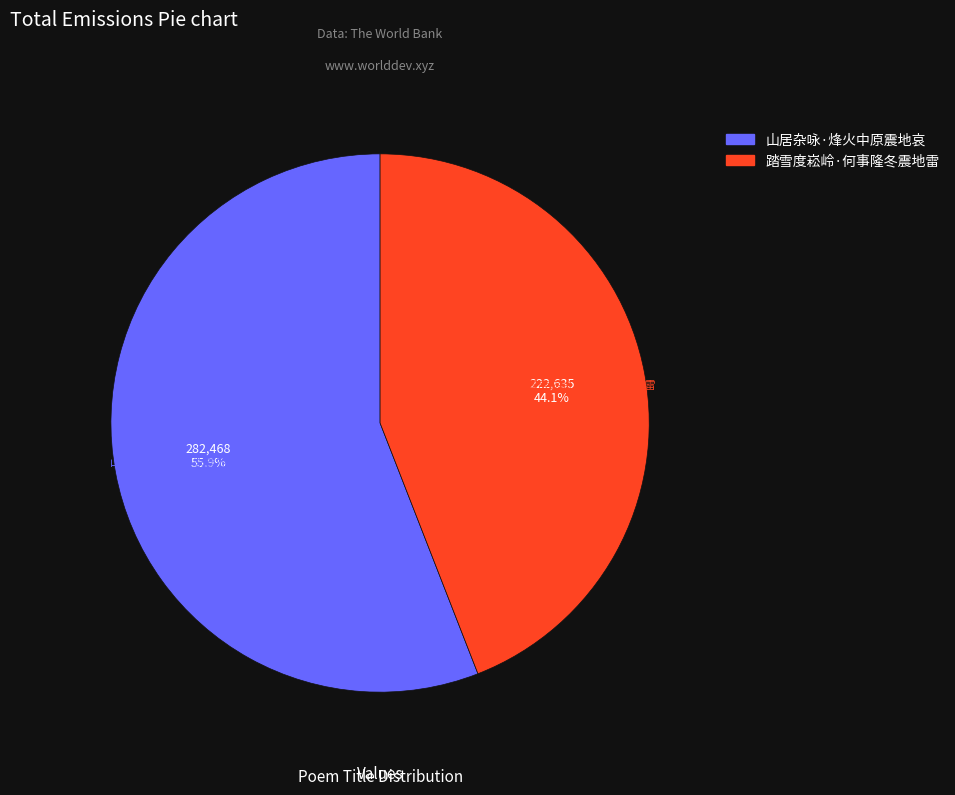

What is the ratio of the value at 山居杂咏·烽火中原震地哀 to the value at 踏雪度崧岭·何事隆冬震地雷?

1.3